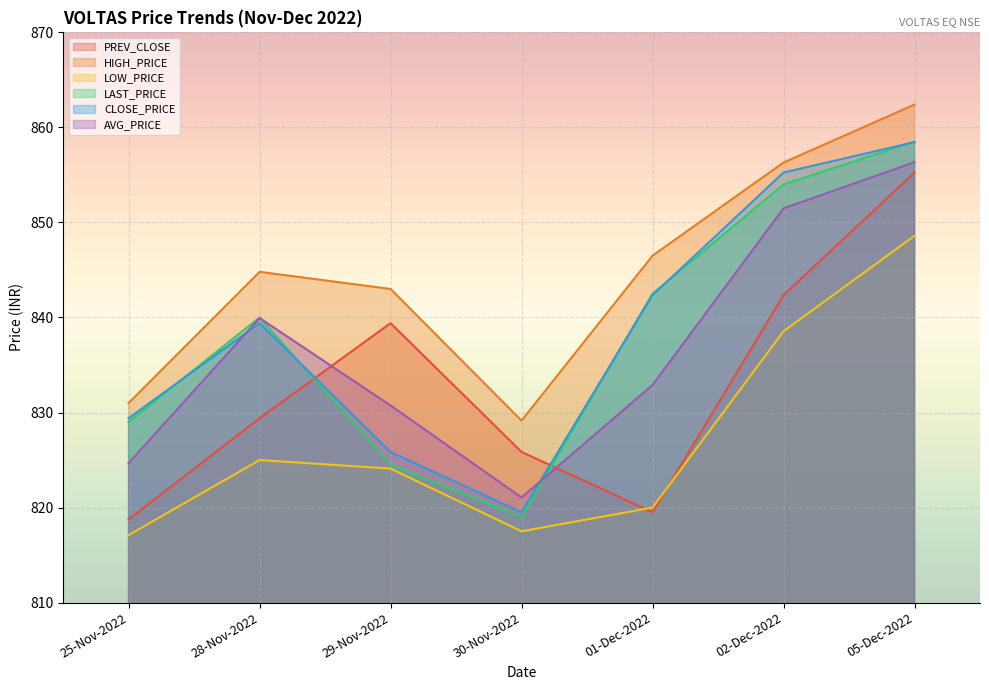

True or false: LOW_PRICE has more than 2 points higher than both neighbors.

False